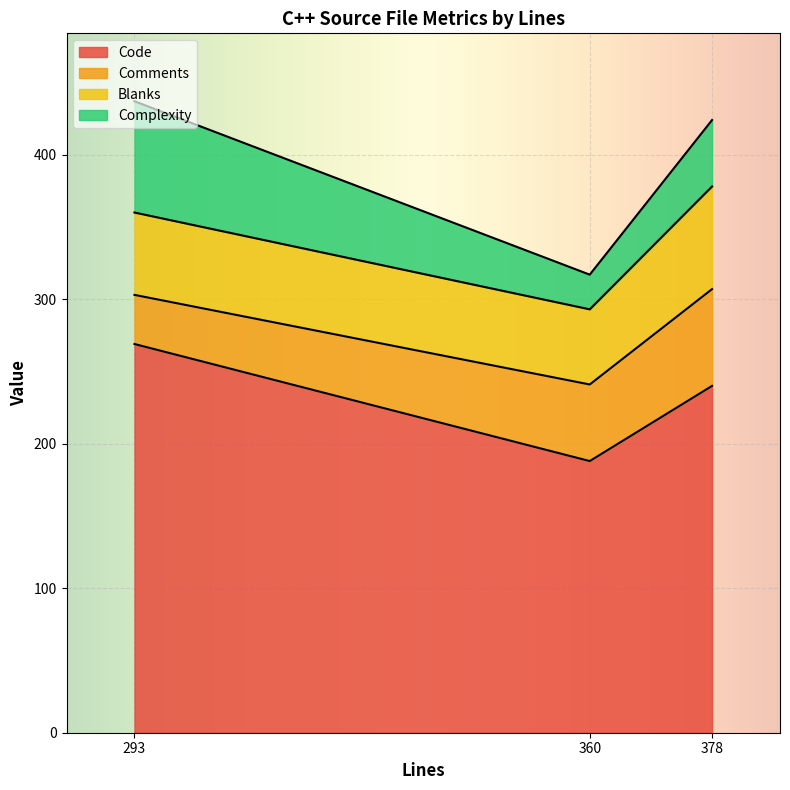

True or false: Comments has a value of 59 at 293.

False